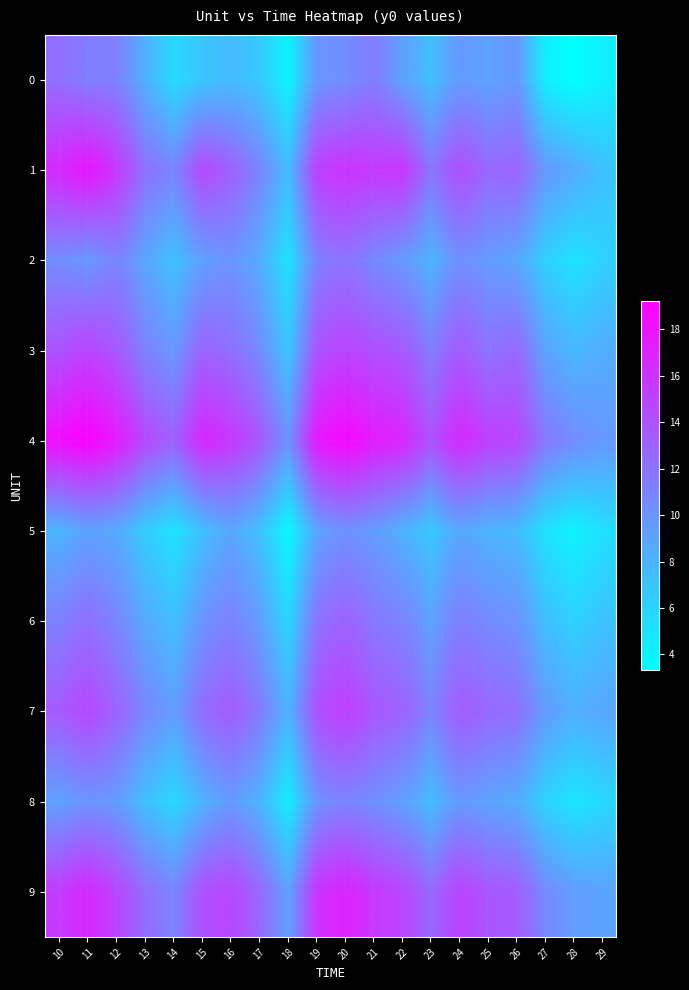

List the series in order of their peak value, lowest first.

5, 8, 2, 0, 6, 3, 7, 9, 1, 4